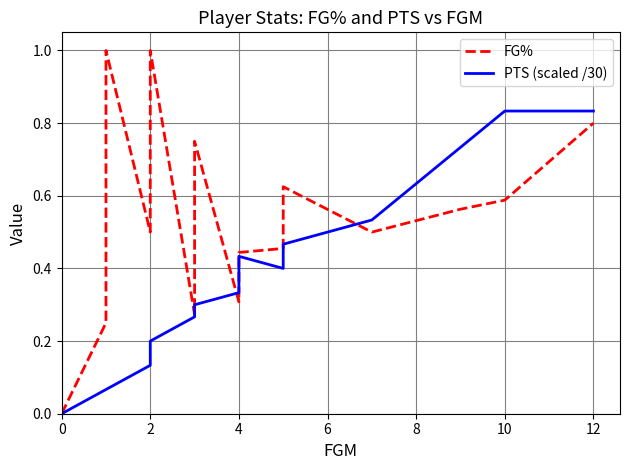

True or false: FG% has more than 0 points higher than both neighbors.

True